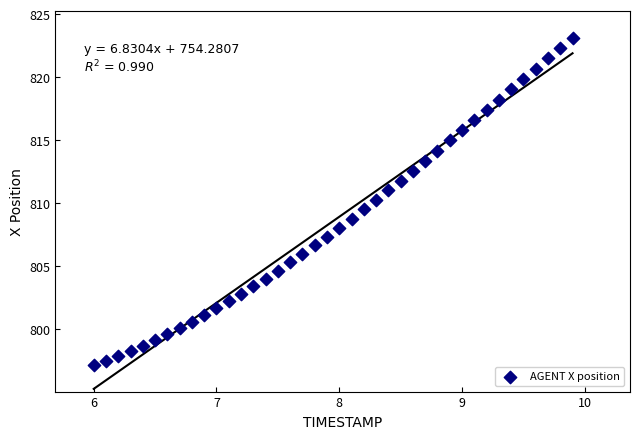

What is the range of Y values (max minus min)?

26.0